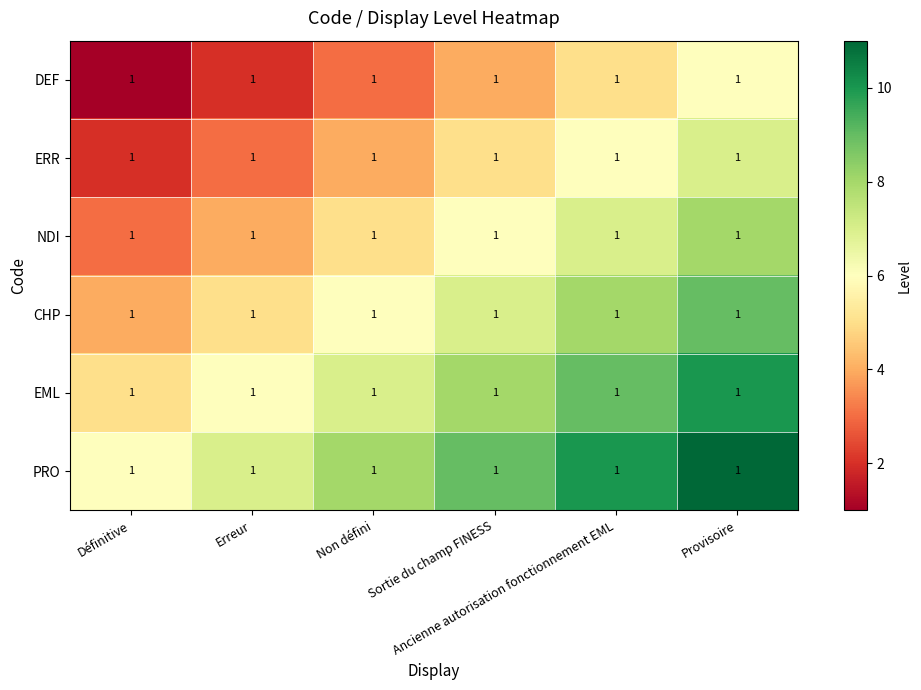

List the labels in order of EML value, smallest first.

Définitive, Erreur, Non défini, Sortie du champ FINESS, Ancienne autorisation fonctionnement EML, Provisoire